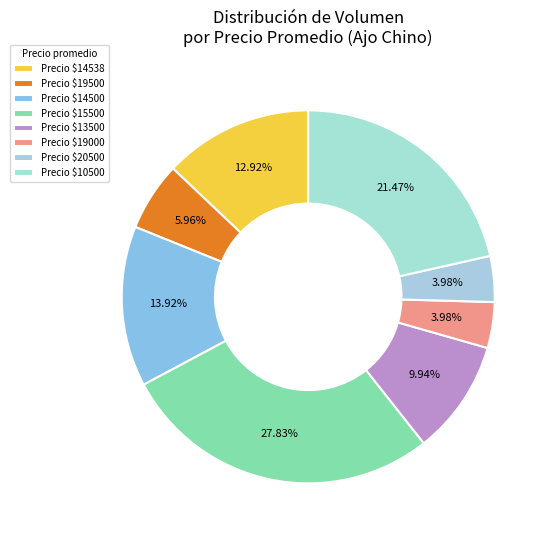

Is there a majority slice in this chart?

No